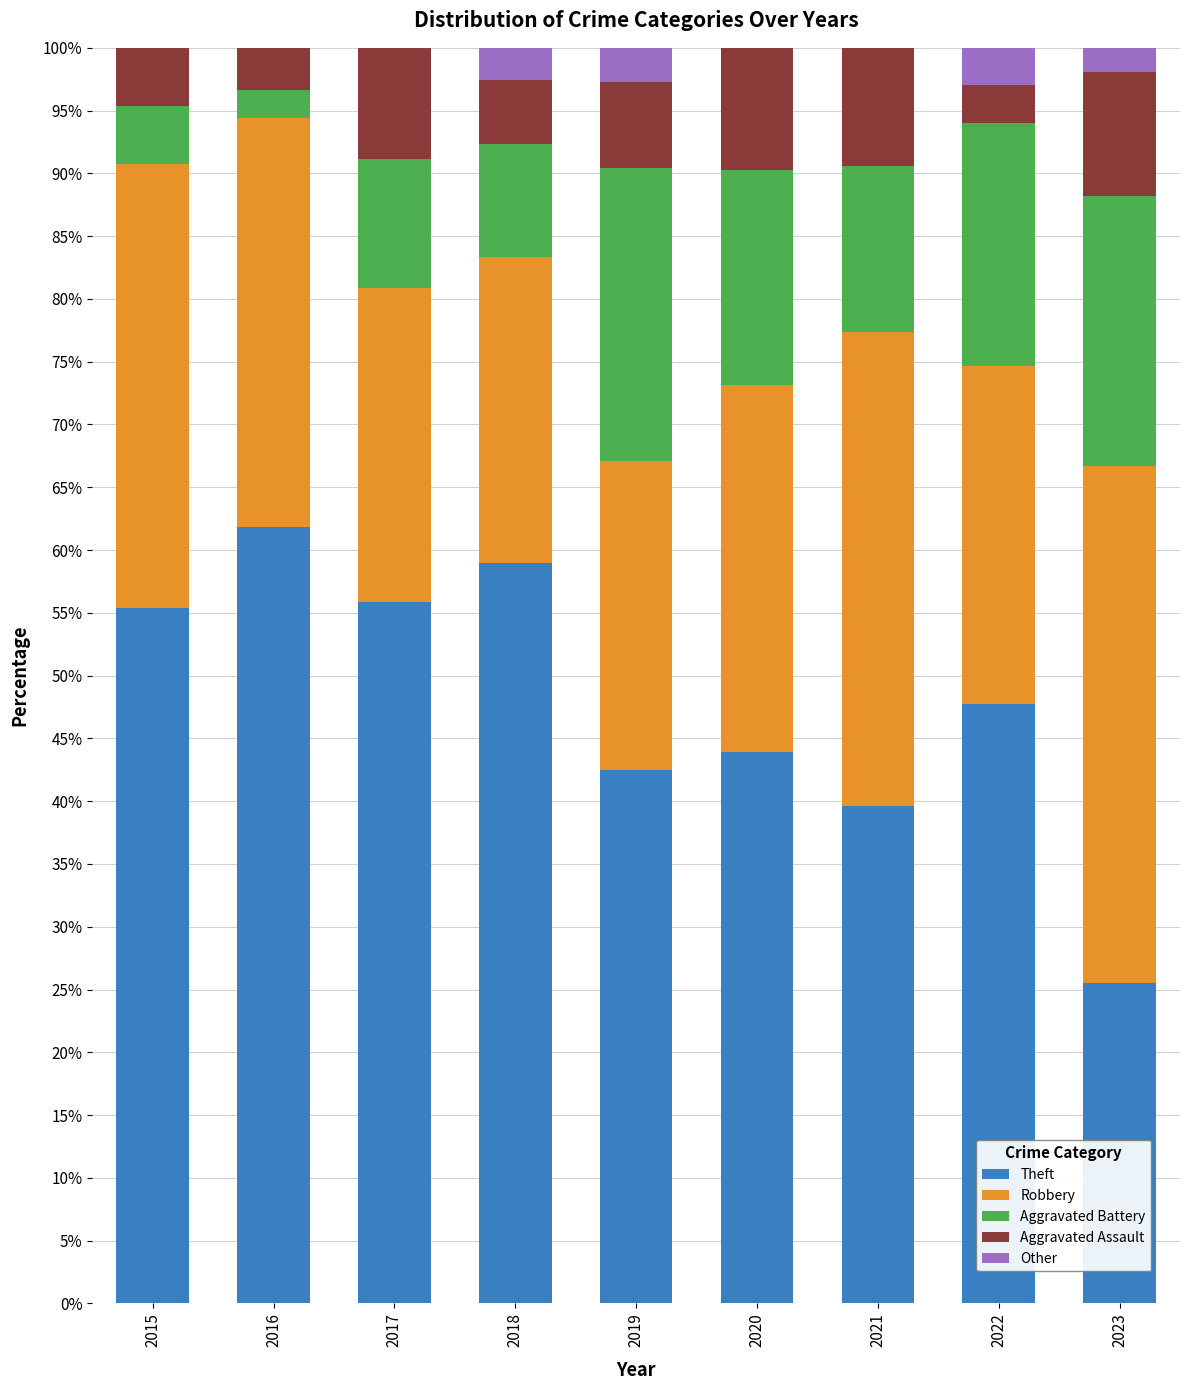

True or false: Theft has a value of 43.9 at 2020.

True